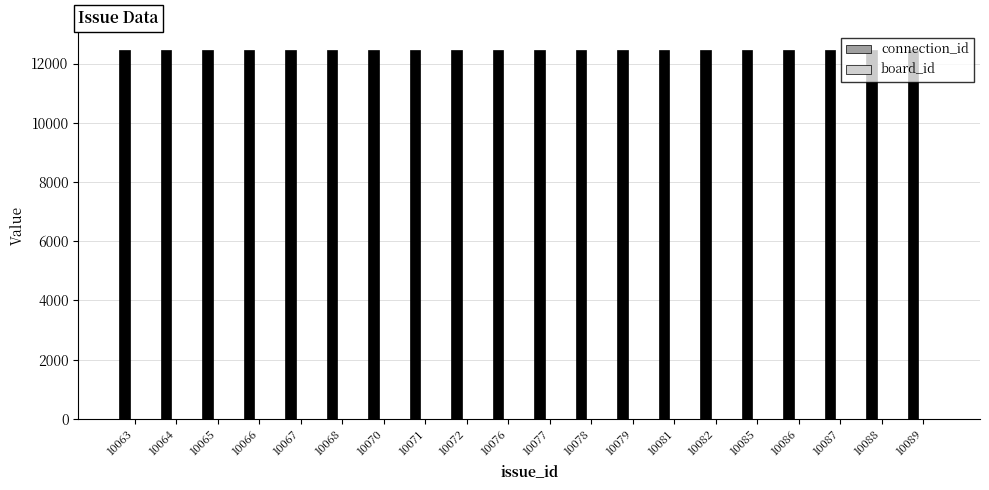

What are all the series names shown in the legend?

connection_id, board_id